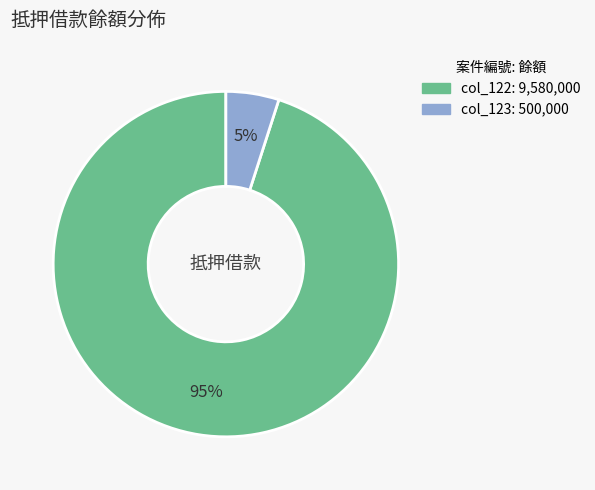

To the nearest percent, what is the average slice percentage?

50%